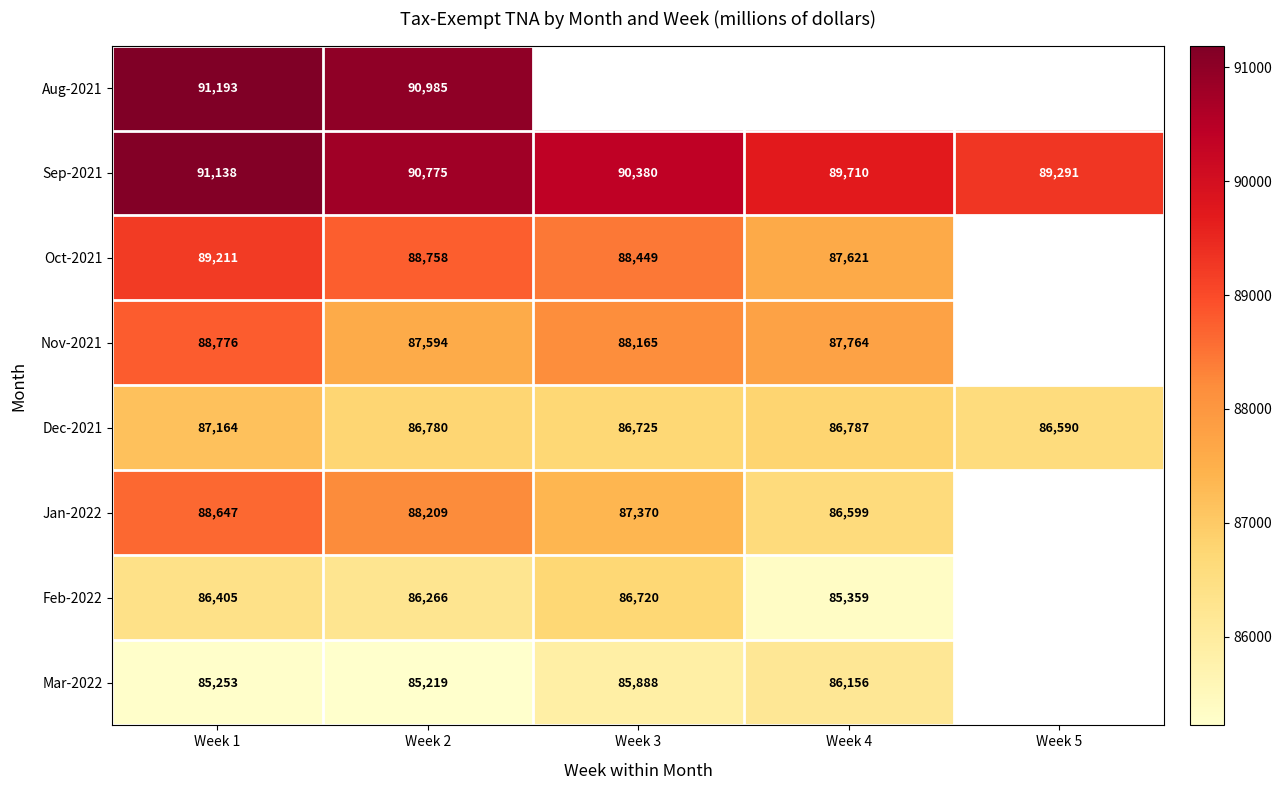

True or false: Feb-2022 has a value of 85359 at Week 4.

True